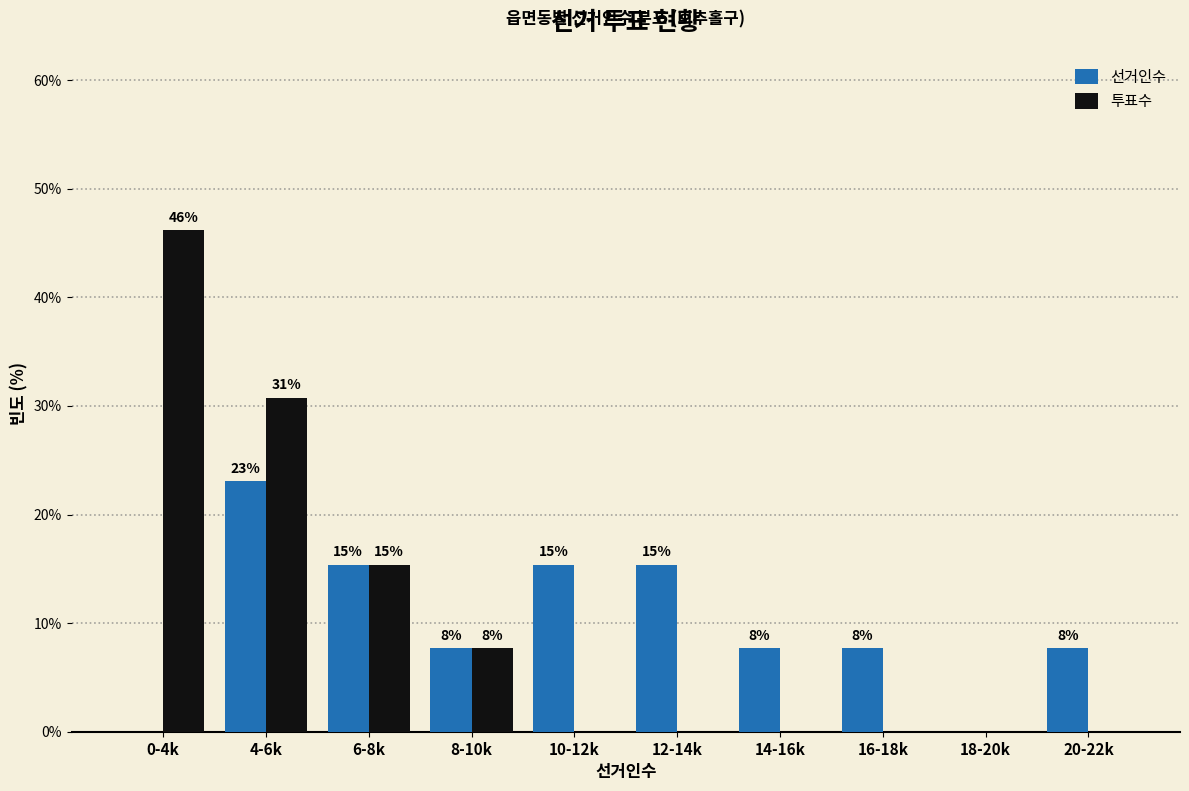

What are all the series names shown in the legend?

선거인수, 투표수